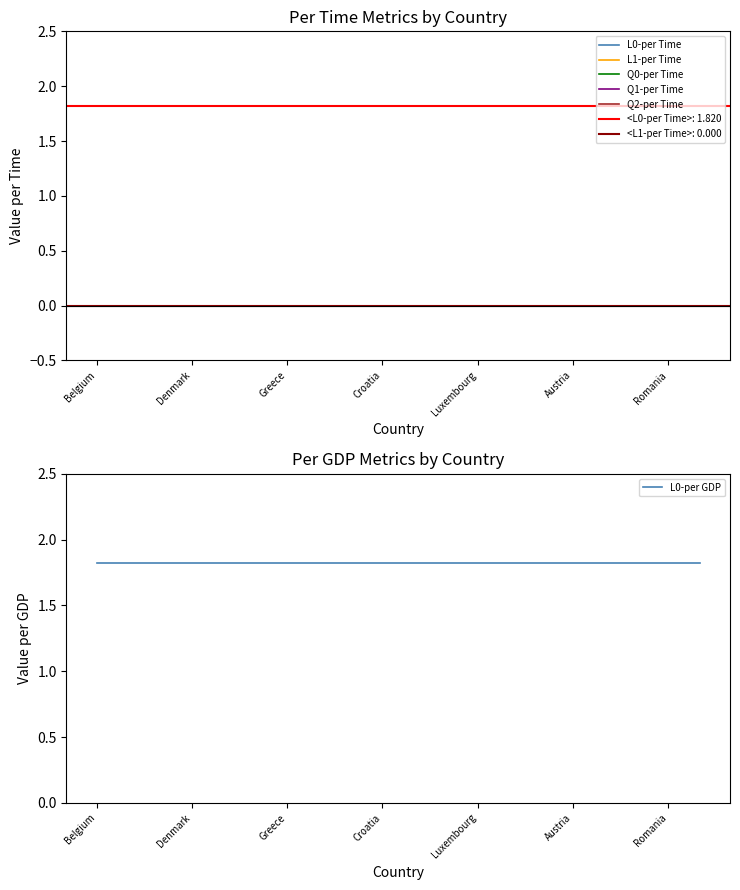

True or false: L0-per GDP has more than 2 interior local peaks.

False